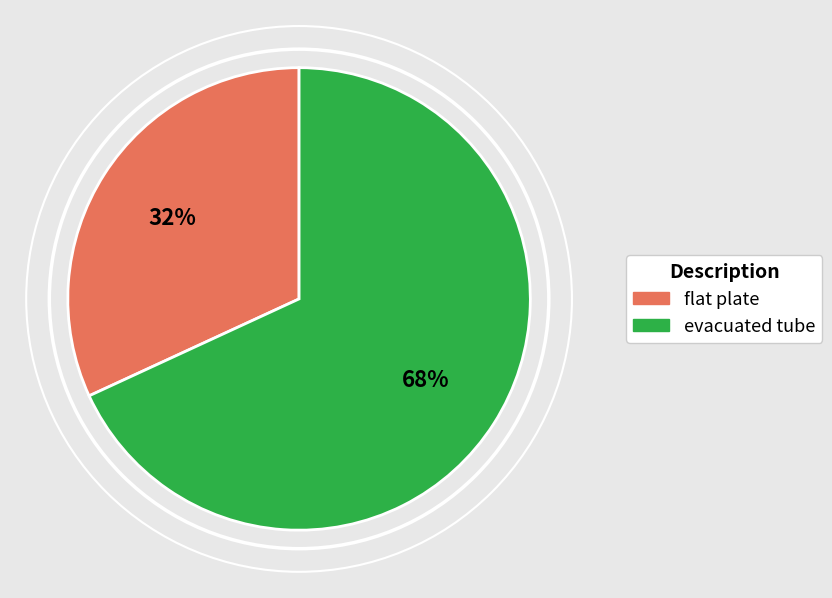

Which slice represents more than half of the pie?

evacuated tube